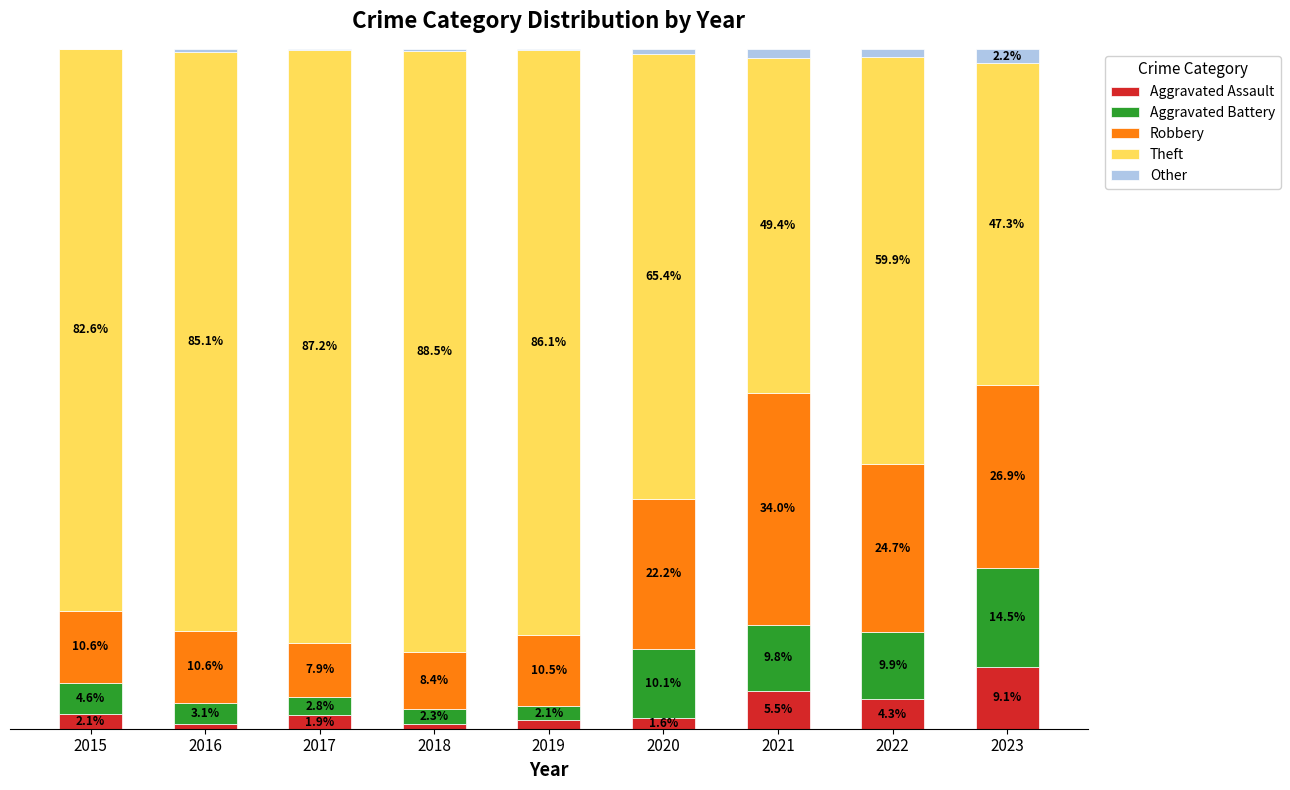

What are all the series names shown in the legend?

Aggravated Assault, Aggravated Battery, Robbery, Theft, Other